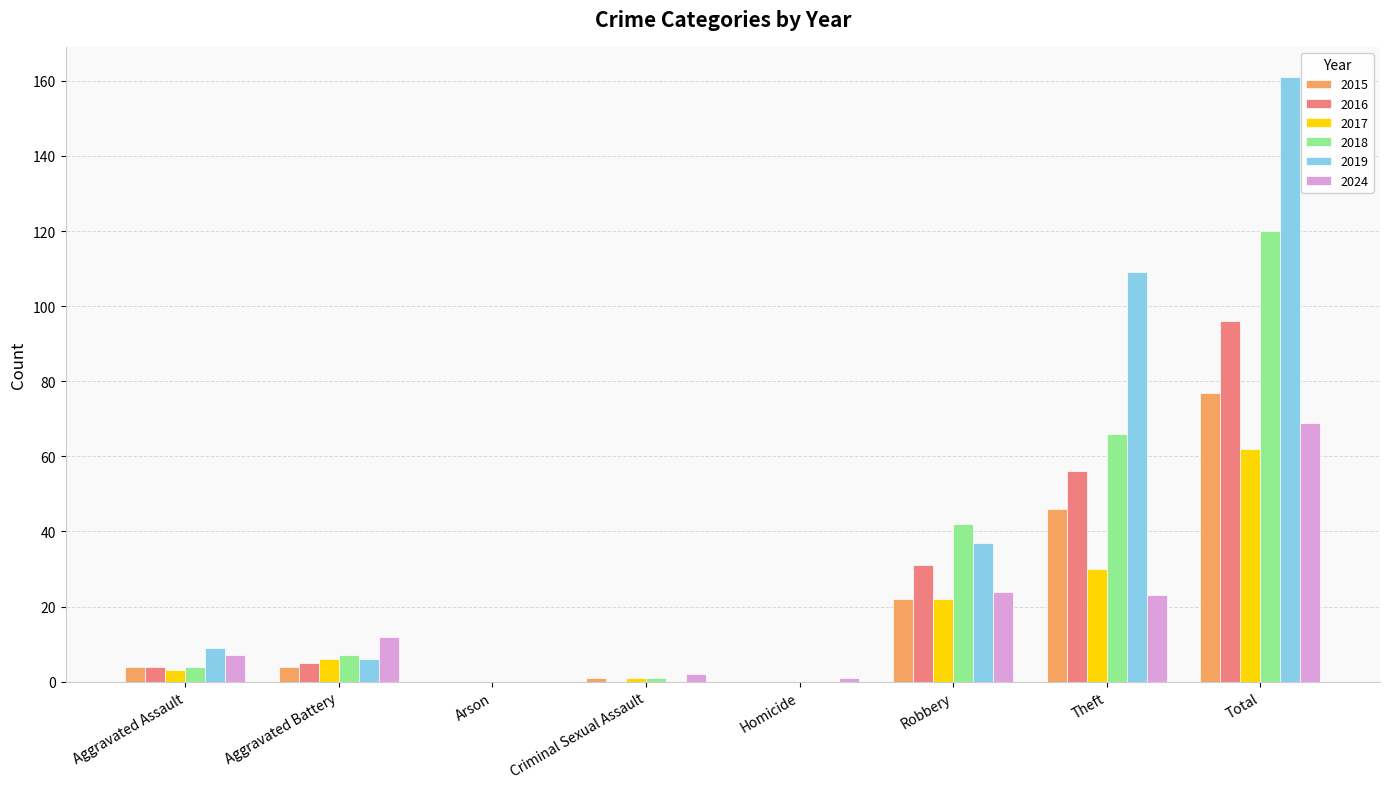

Which label corresponds to the largest value in the chart?

Total